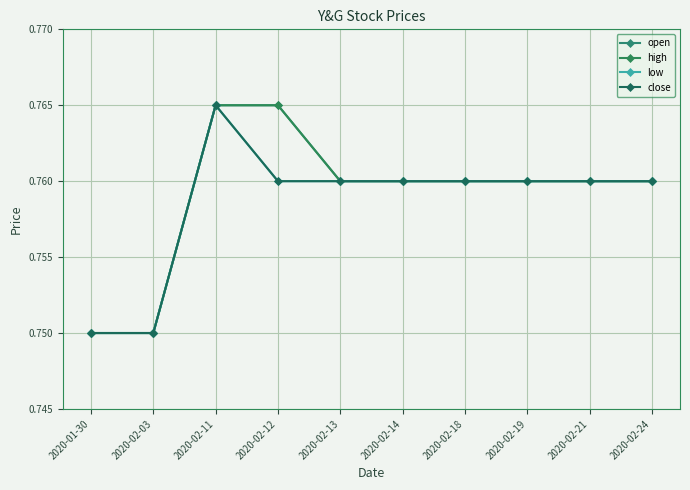

Reading right to left, what are all the values shown in this chart?

open: 0.8	0.8	0.8	0.8	0.8	0.8	0.8	0.8	0.8	0.8
high: 0.8	0.8	0.8	0.8	0.8	0.8	0.8	0.8	0.8	0.8
low: 0.8	0.8	0.8	0.8	0.8	0.8	0.8	0.8	0.8	0.8
close: 0.8	0.8	0.8	0.8	0.8	0.8	0.8	0.8	0.8	0.8